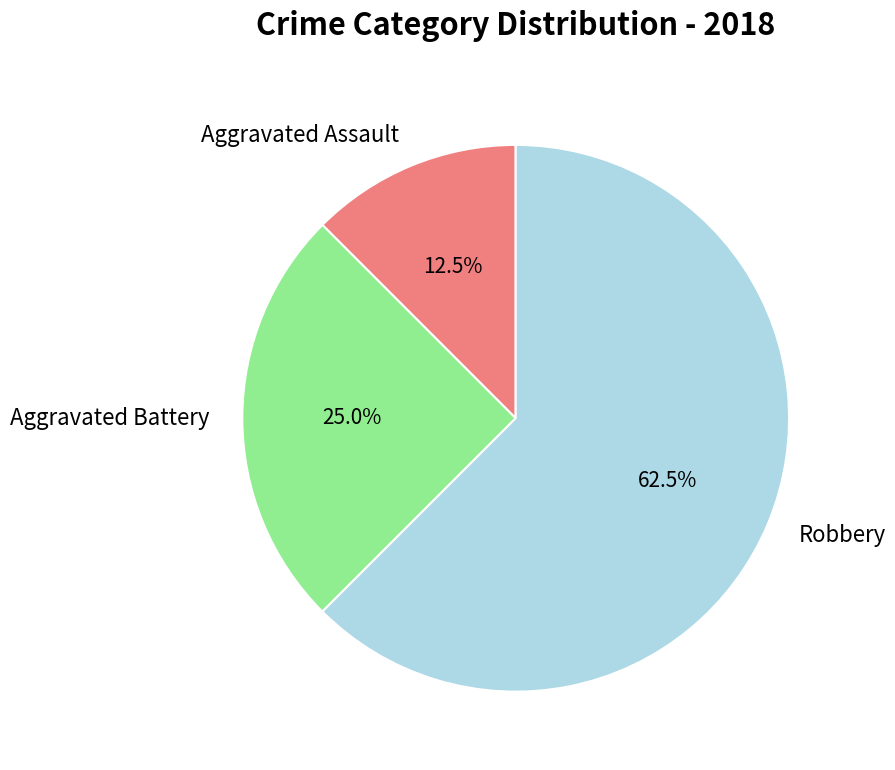

Is there a majority slice in this chart?

Yes